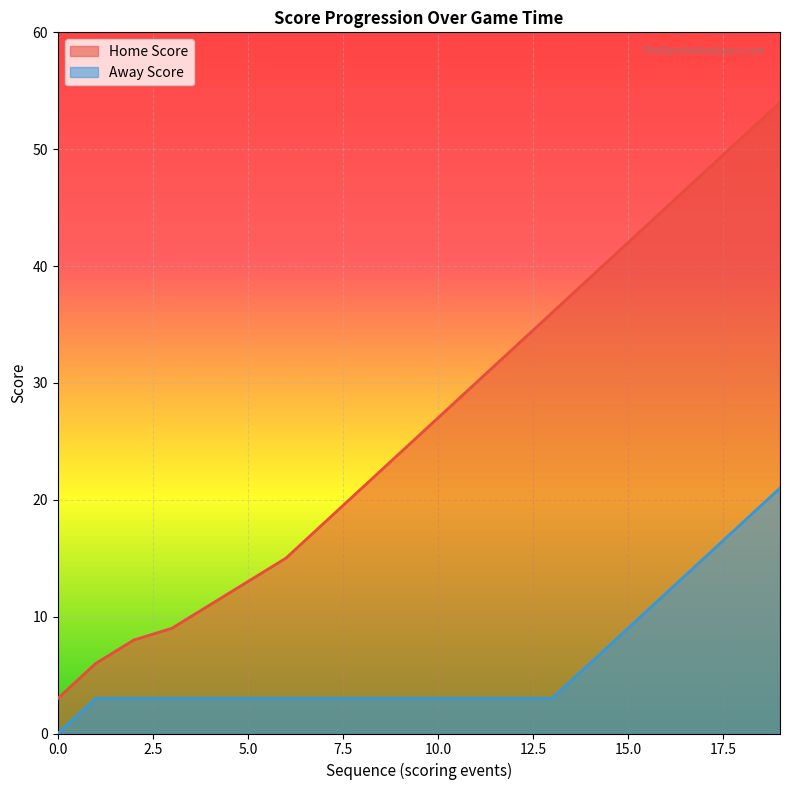

Rank the series by their maximum value, from highest to lowest.

Home Score, Away Score